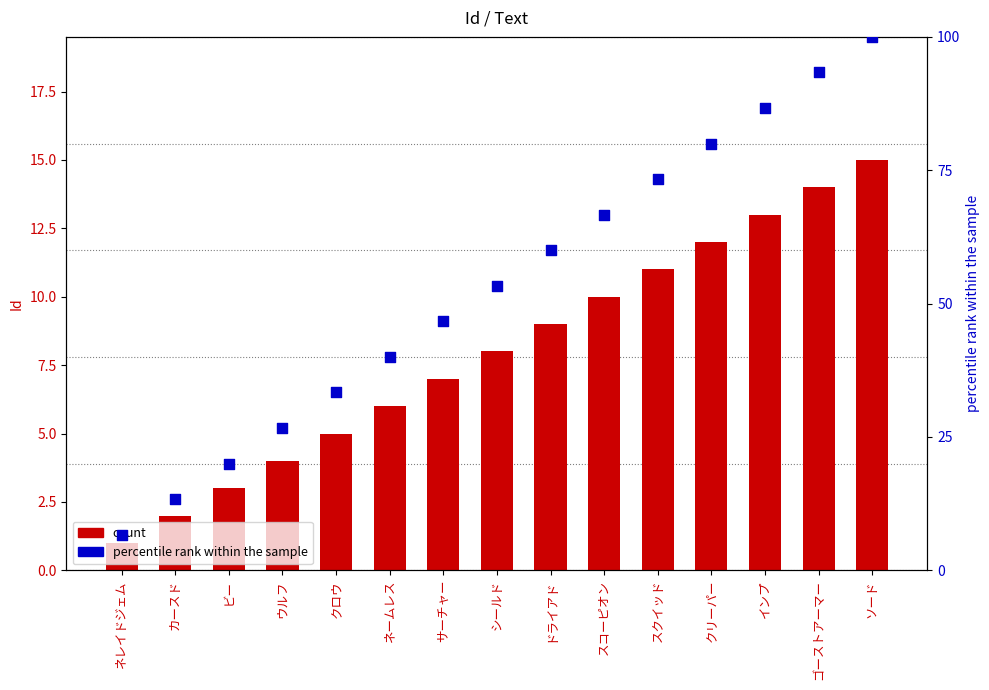

At how many categories does at least one series exceed 34?

10